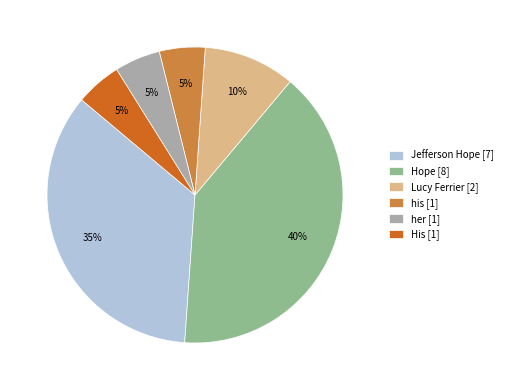

Which has a higher value, His [1] or Lucy Ferrier [2]?

Lucy Ferrier [2]